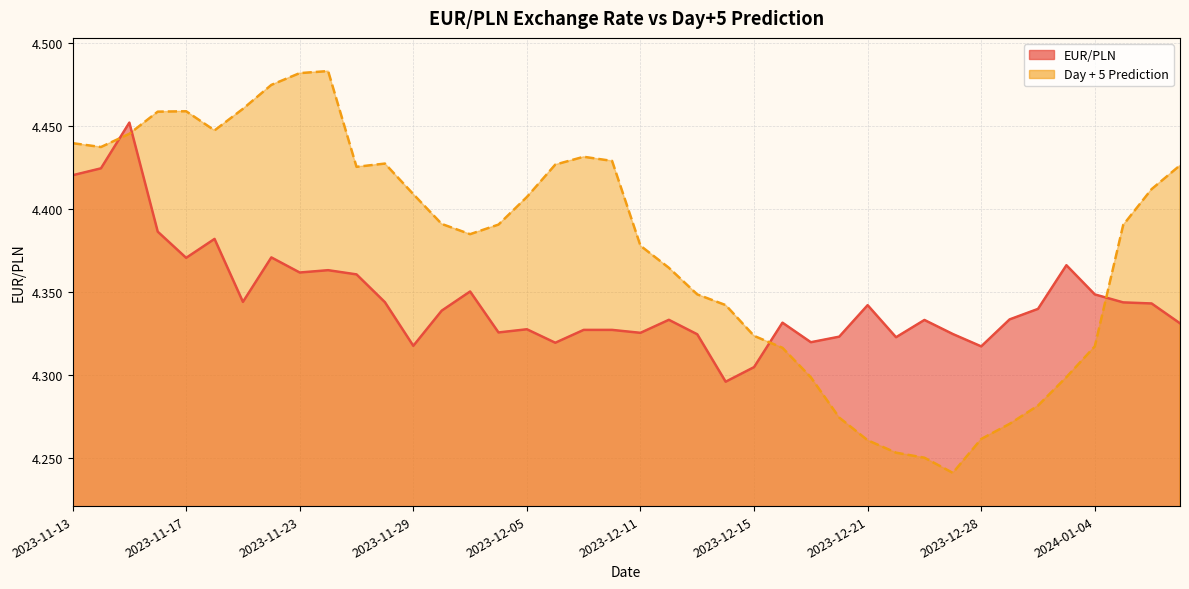

True or false: EUR/PLN and Day + 5 Prediction cross at least once.

True